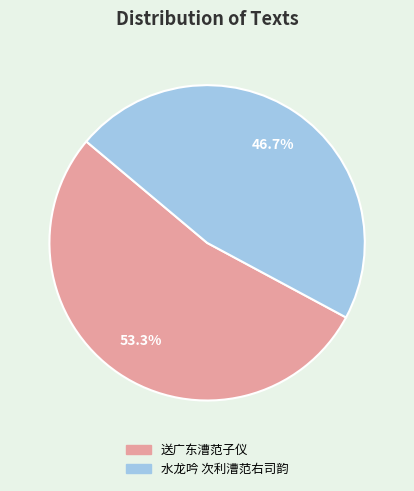

Does 水龙吟 次利漕范右司韵 represent more than half of the total?

No